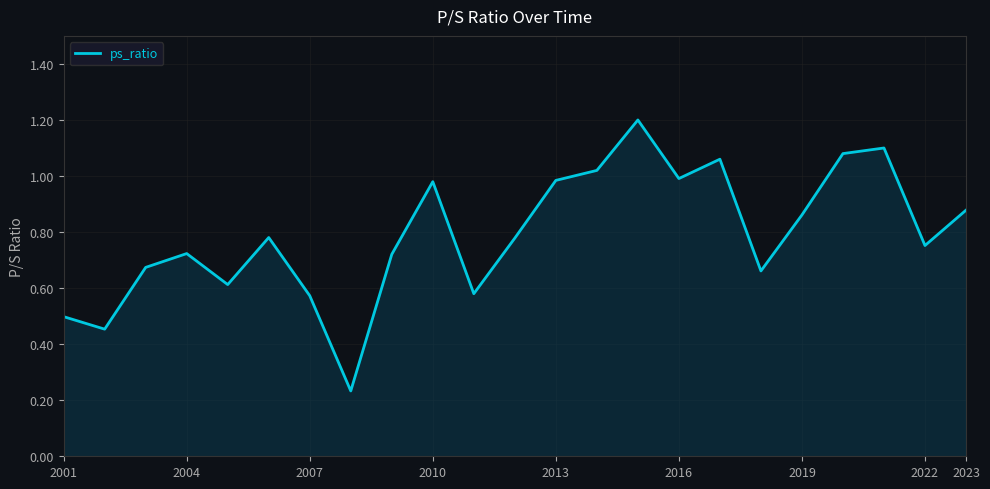

Does the chart display data point markers on the line(s)?

No